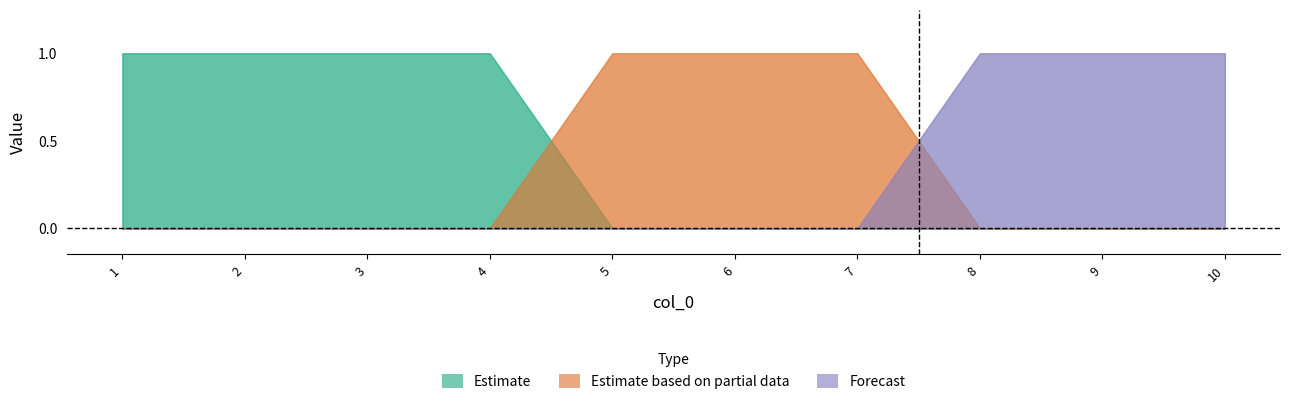

How many positive values does the 1 series have?

4